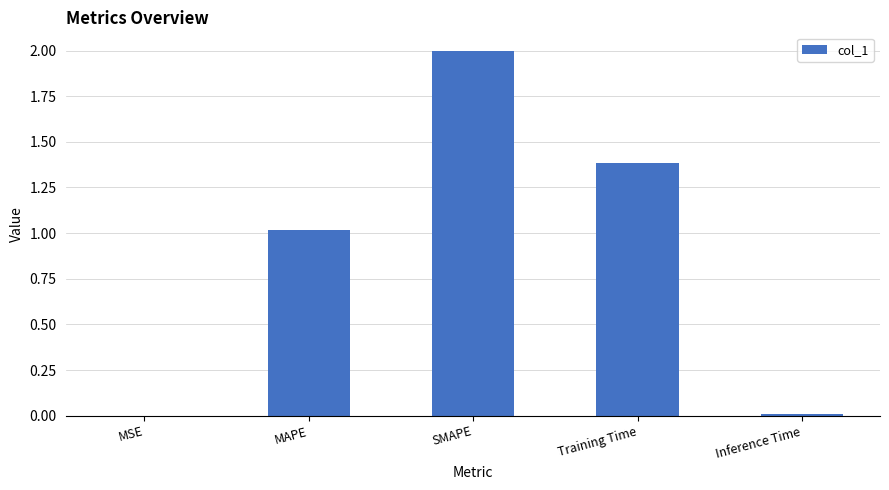

How many series are shown in this chart?

1